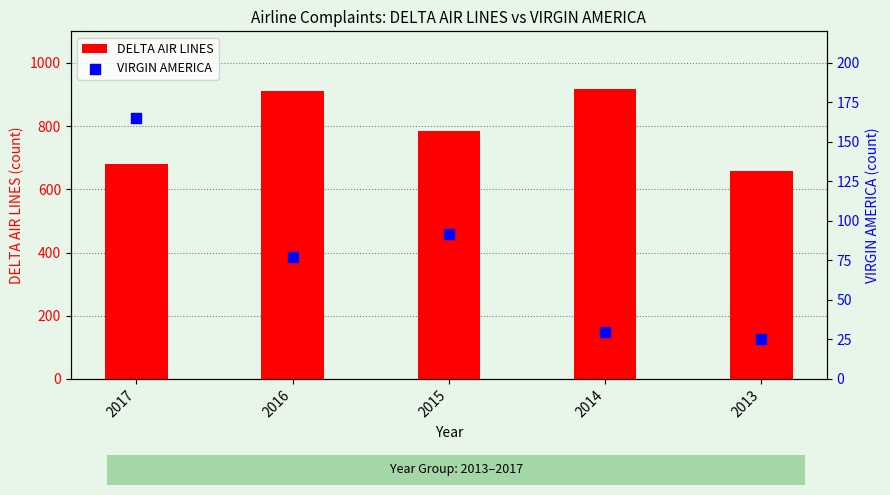

What is the total value across all series at 2014?

947